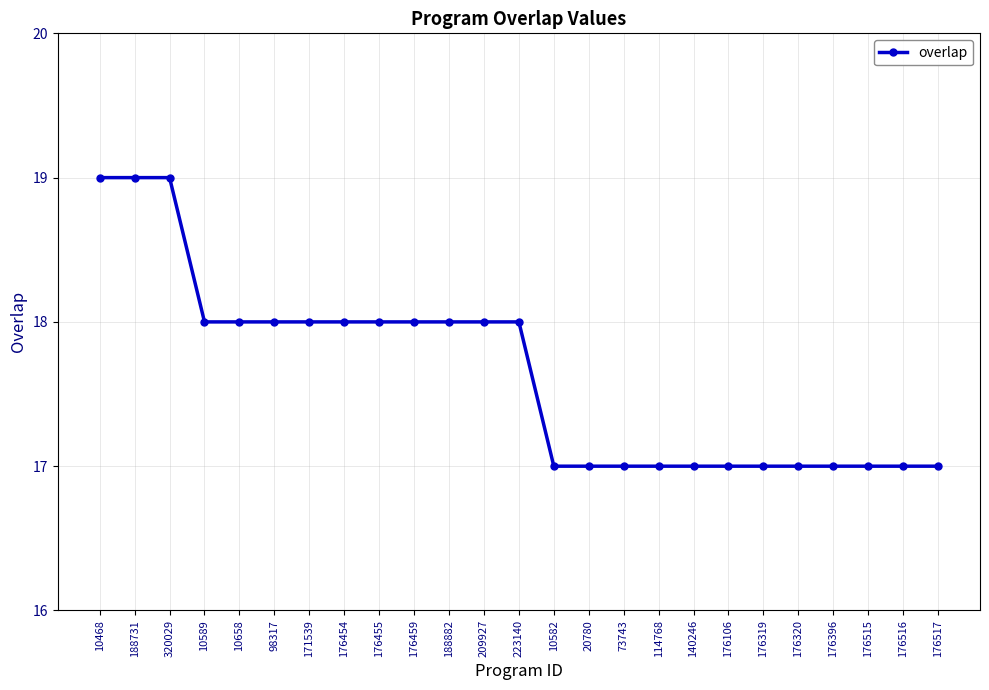

The chart shows a value of 17 at 176517. True or false?

True